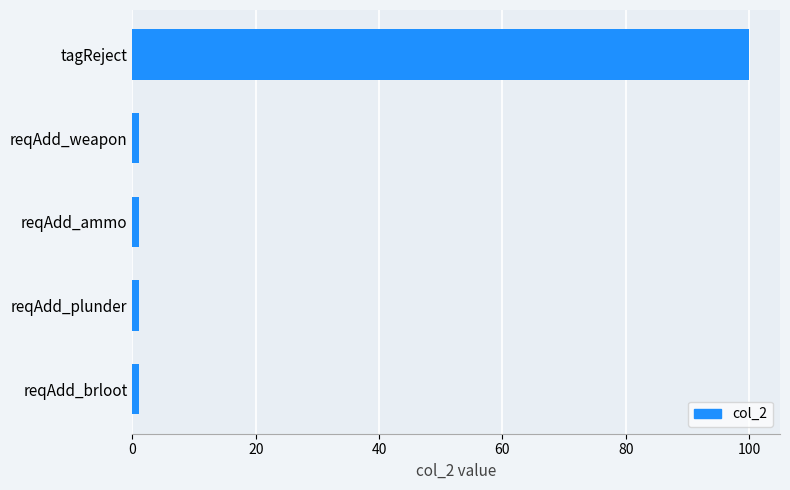

What is the difference between the maximum and minimum values?

99